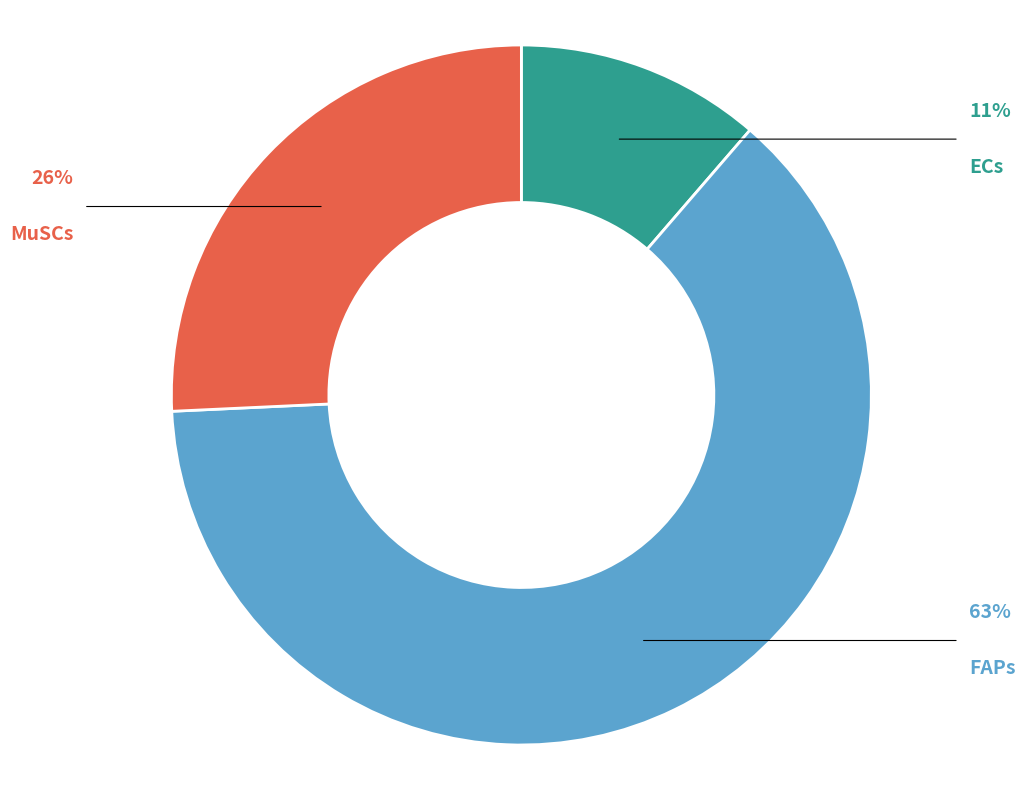

Is there a majority slice in this chart?

Yes